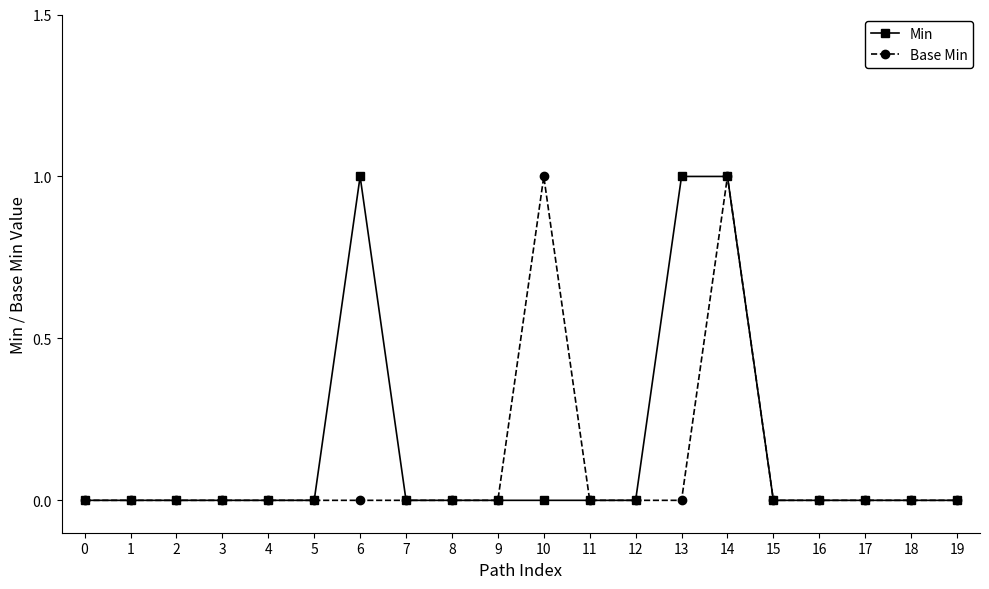

How many lines are shown in the chart?

2